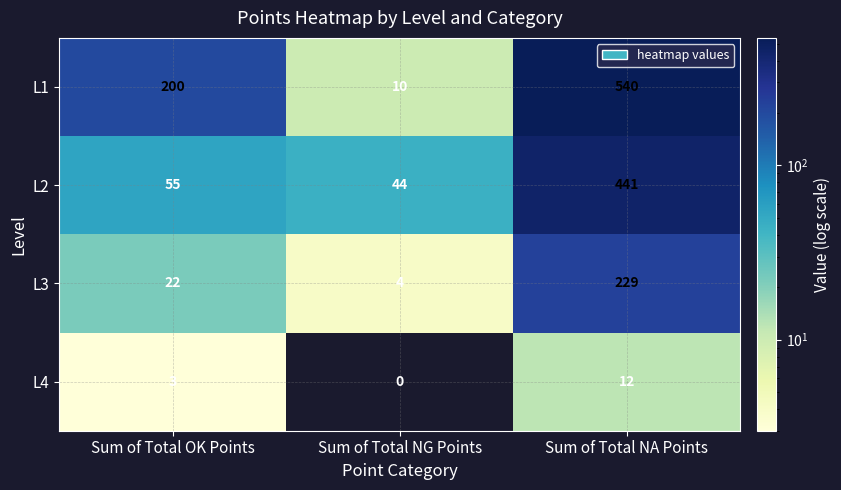

Reading left to right, extract all data points from this chart.

L1: 200	10	540
L2: 55	44	441
L3: 22	4	229
L4: 3	0	12